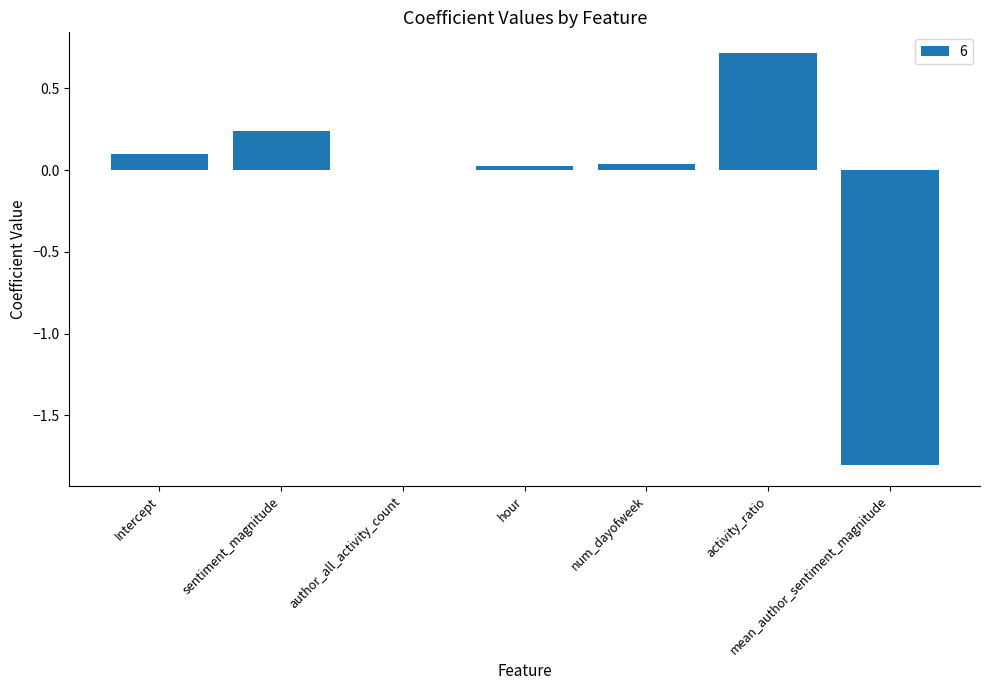

The chart shows a value of -0.6 at mean_author_sentiment_magnitude. True or false?

False